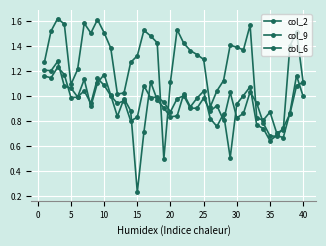

At how many categories does at least one series exceed 0?

40